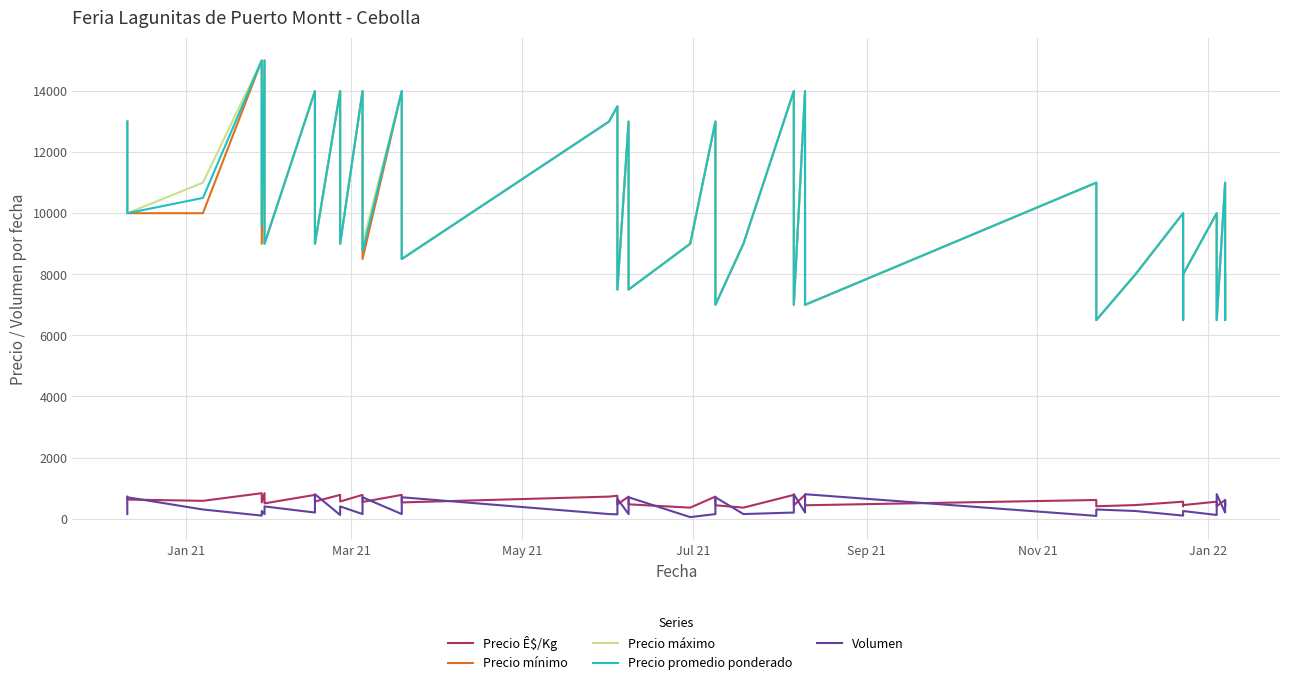

Does the chart display data point markers on the line(s)?

No